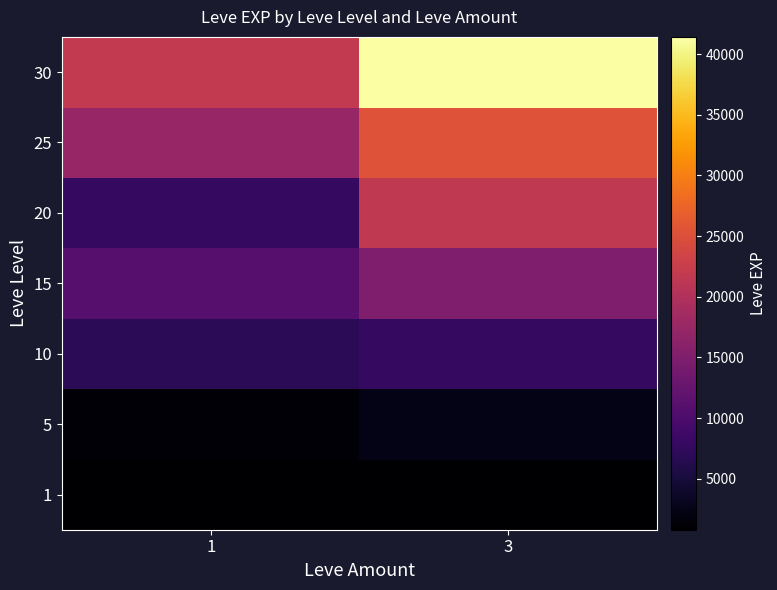

Which has a higher value, 3 or 1?

3